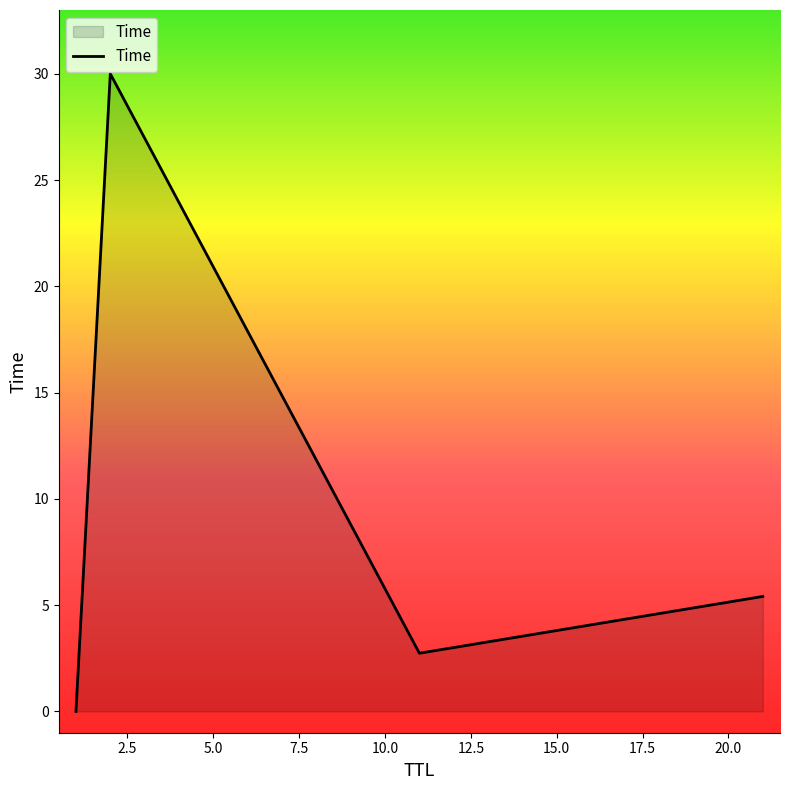

What is the difference between the maximum and second lowest values?

27.3